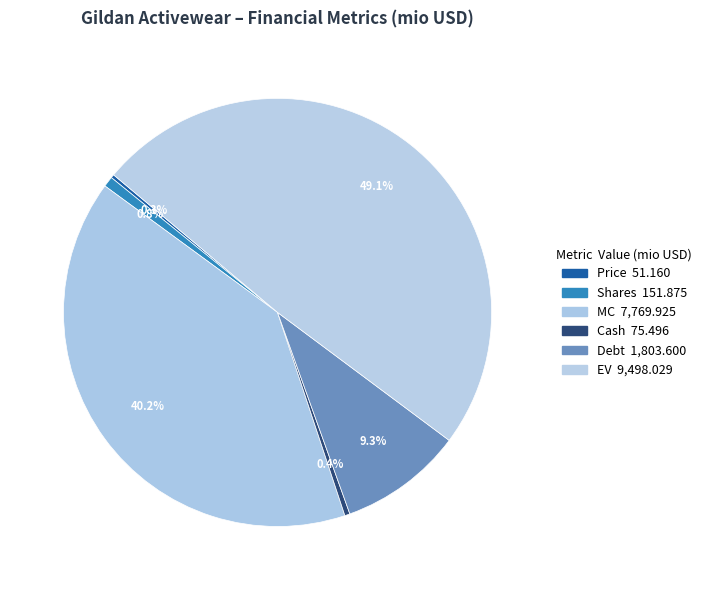

Is Cash the majority of the pie?

No